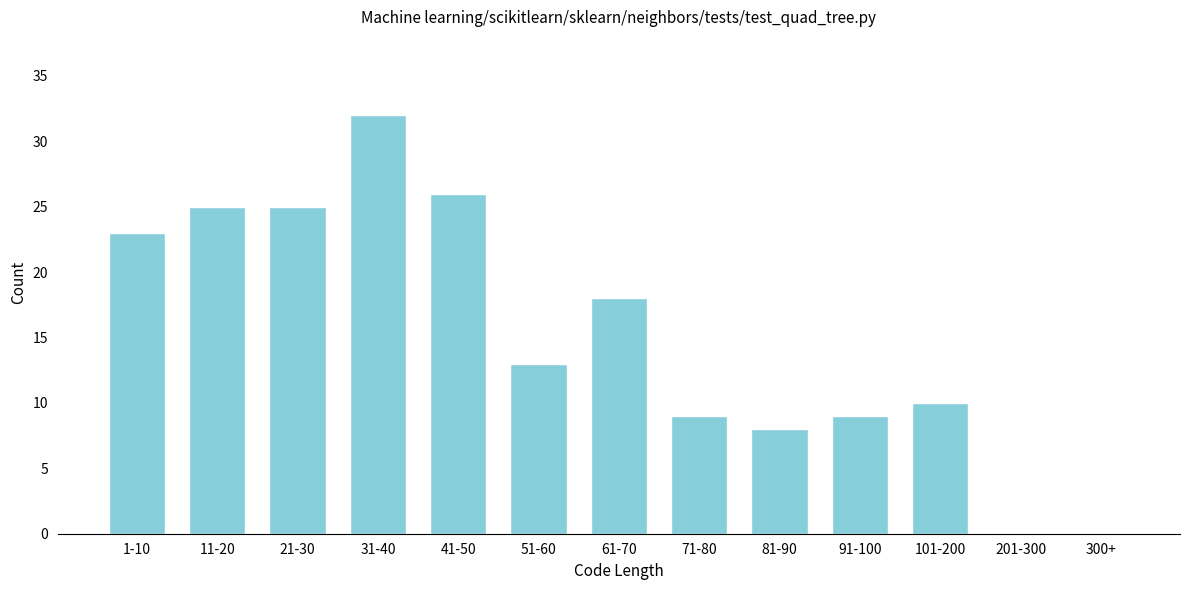

Reading right to left, list all the values displayed in this chart.

300+=0	201-300=0	101-200=10	91-100=9	81-90=8	71-80=9	61-70=18	51-60=13	41-50=26	31-40=32	21-30=25	11-20=25	1-10=23